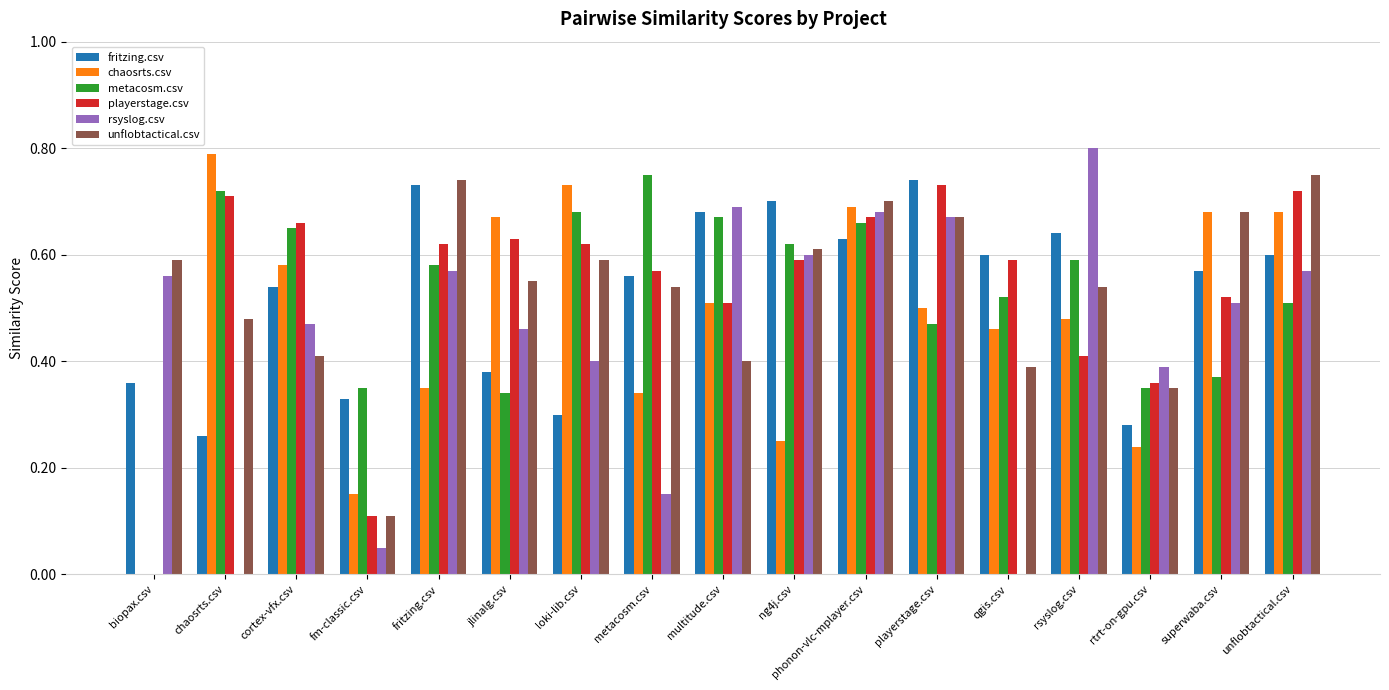

Is it true that playerstage.csv equals 0.3 at superwaba.csv?

False